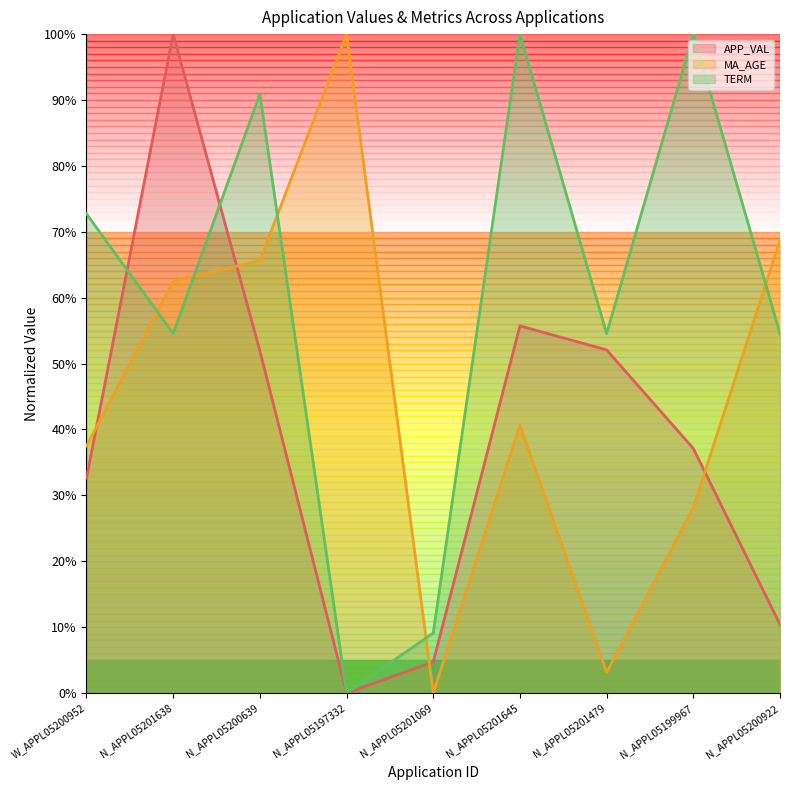

What is the value of the 2nd point from the left?

100.0